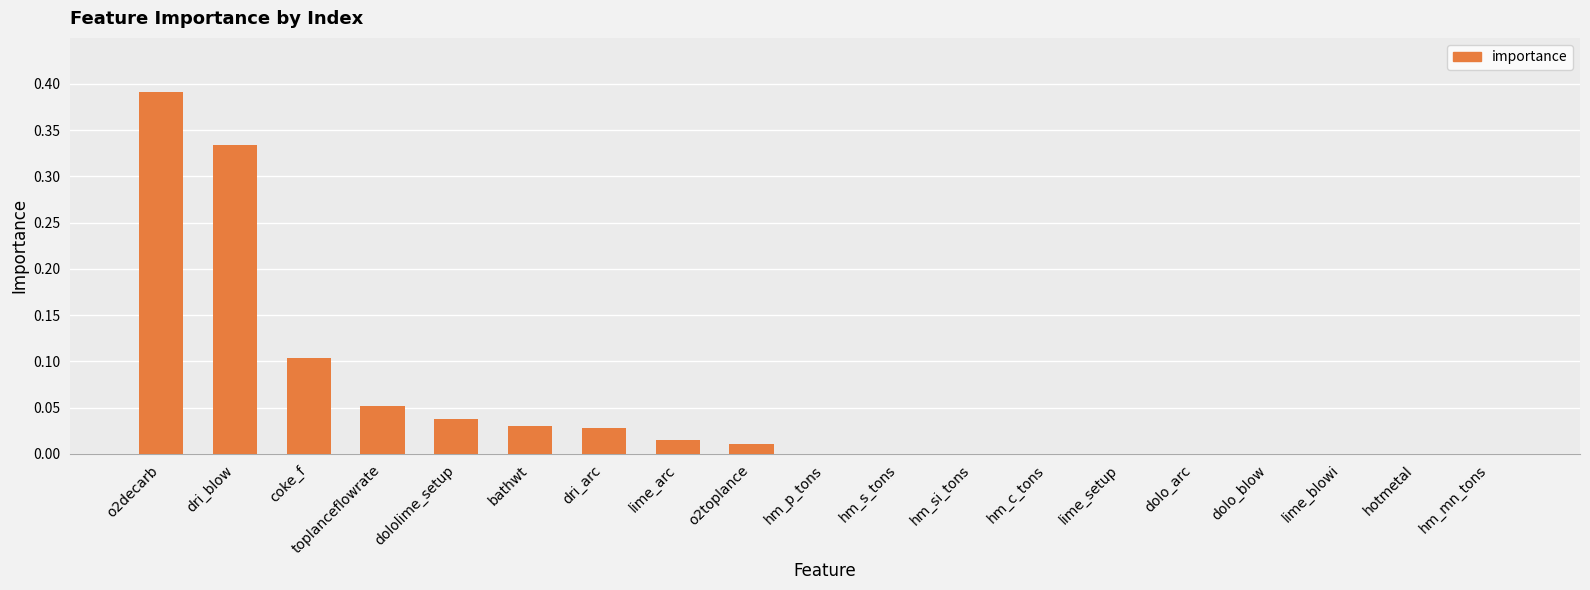

What is the sum of all values?

1.0